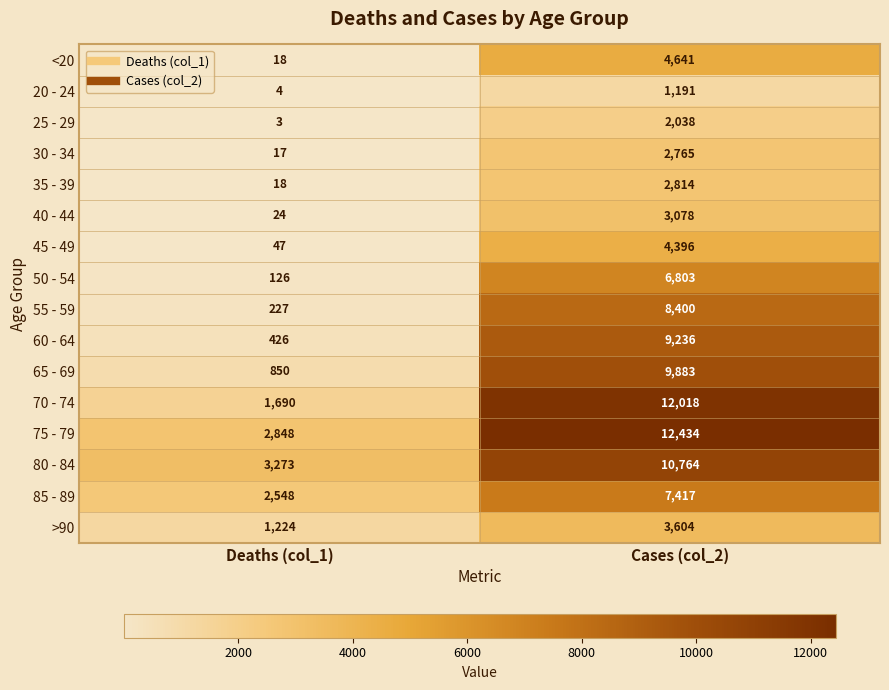

The value of 45 - 49 at Deaths (col_1) is 33. True or false?

False